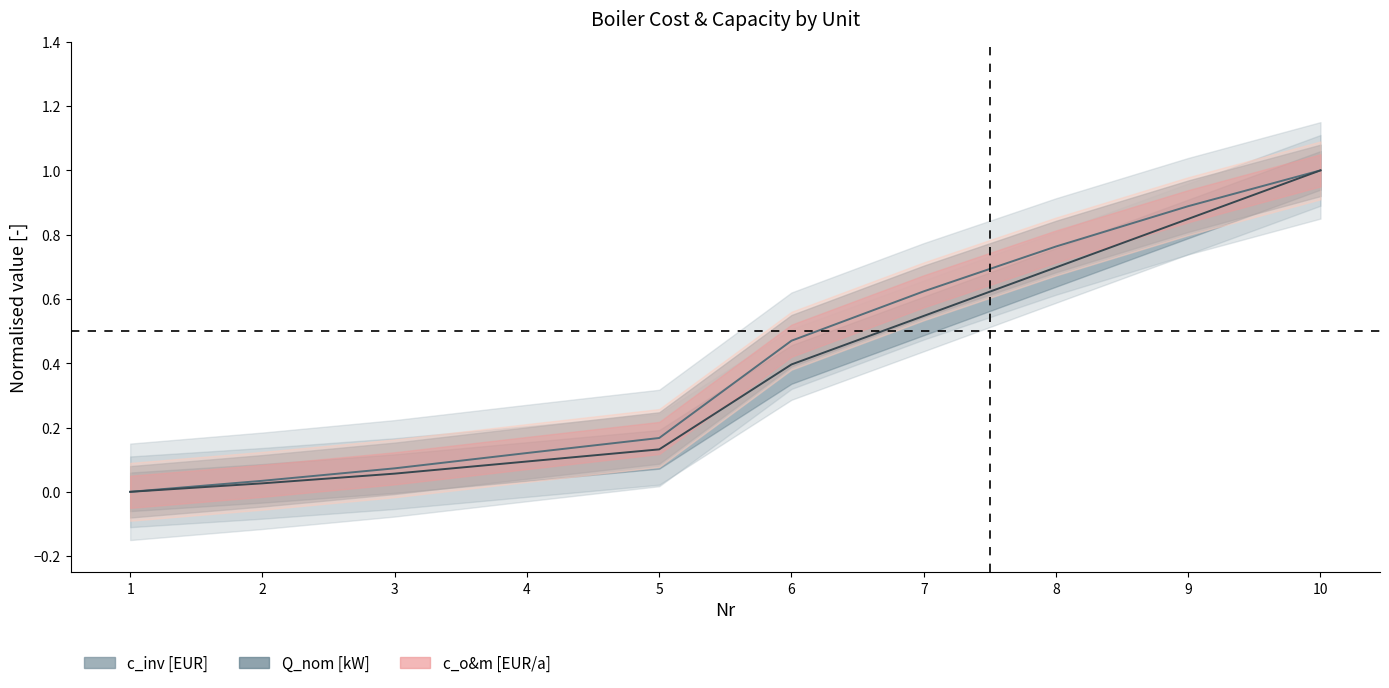

Is it true that c_inv [EUR] equals 0.2 at 4?

False